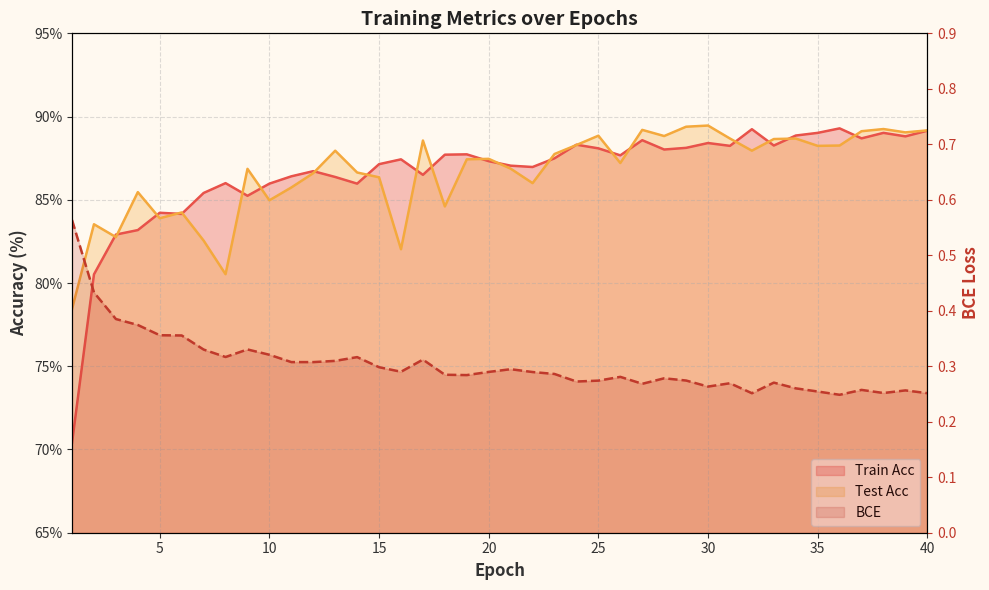

Which category has the highest value in the Test Acc series?

30